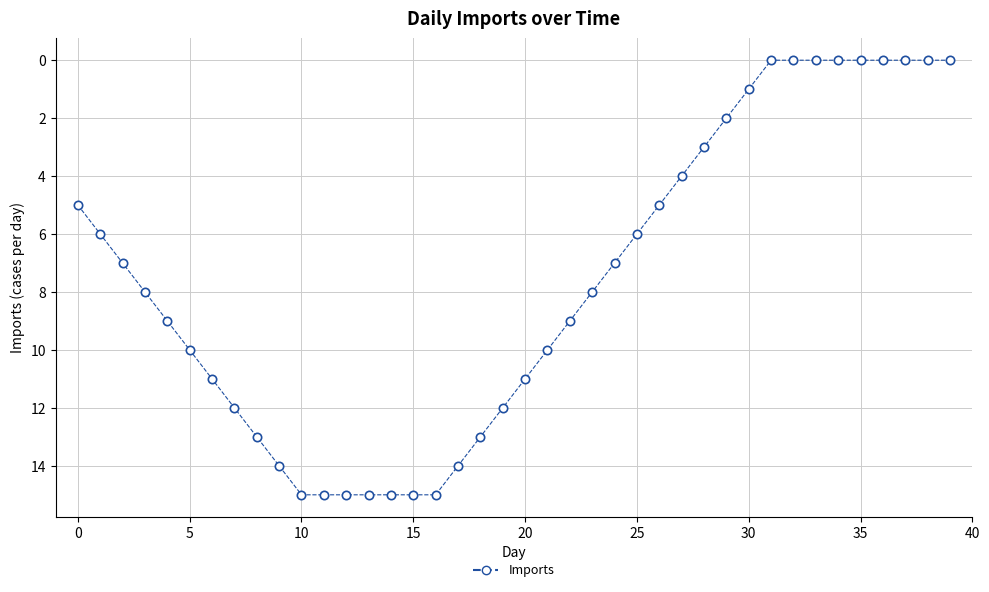

What is the difference between the maximum and minimum values?

15